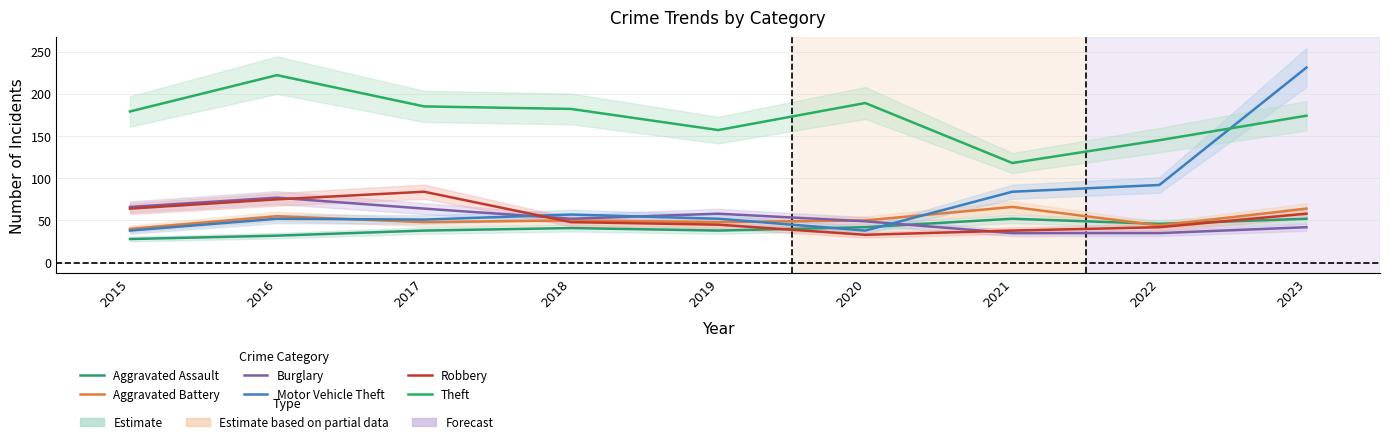

Is the value of Aggravated Assault at 2020 greater than the value of Burglary at 2018?

No